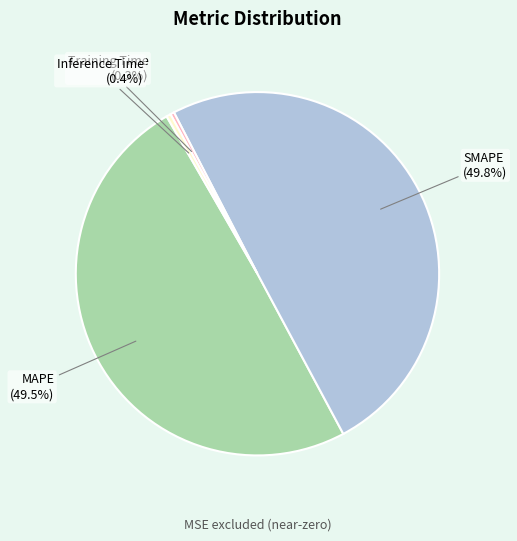

What is the total percentage of Training Time and SMAPE?

50.1%